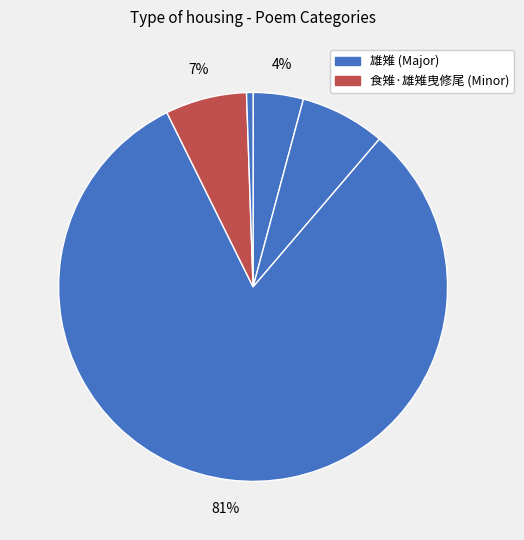

How many segments does this pie chart have?

5